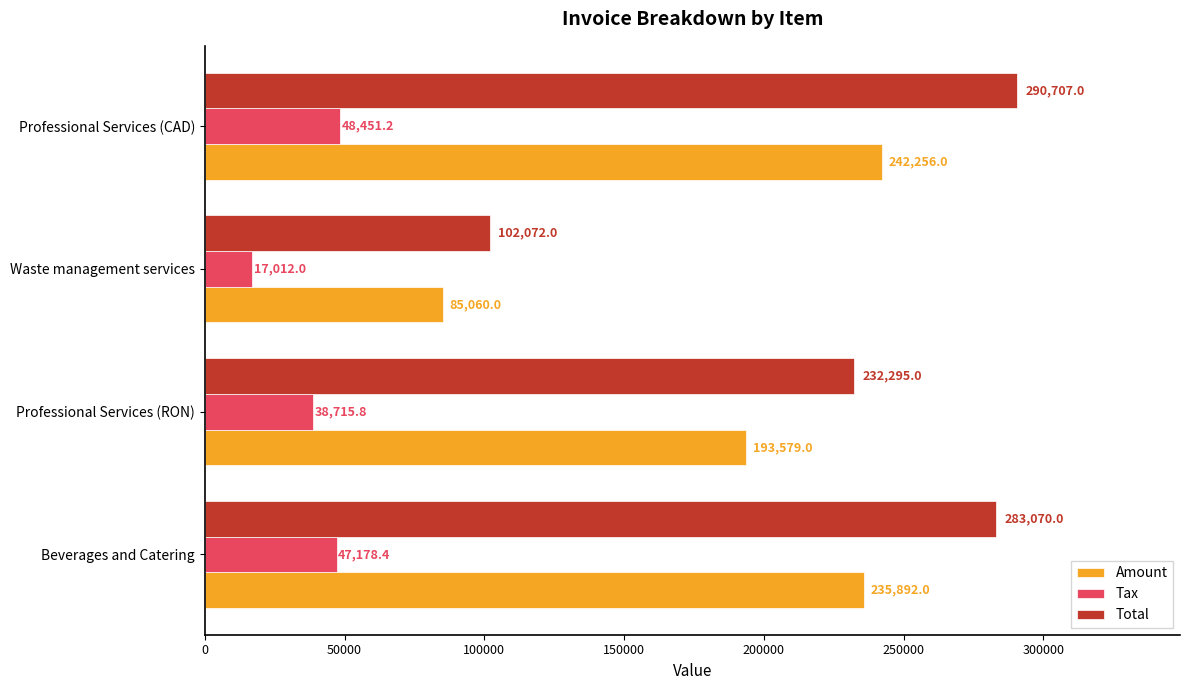

What is the average value of the Amount series?

189196.8